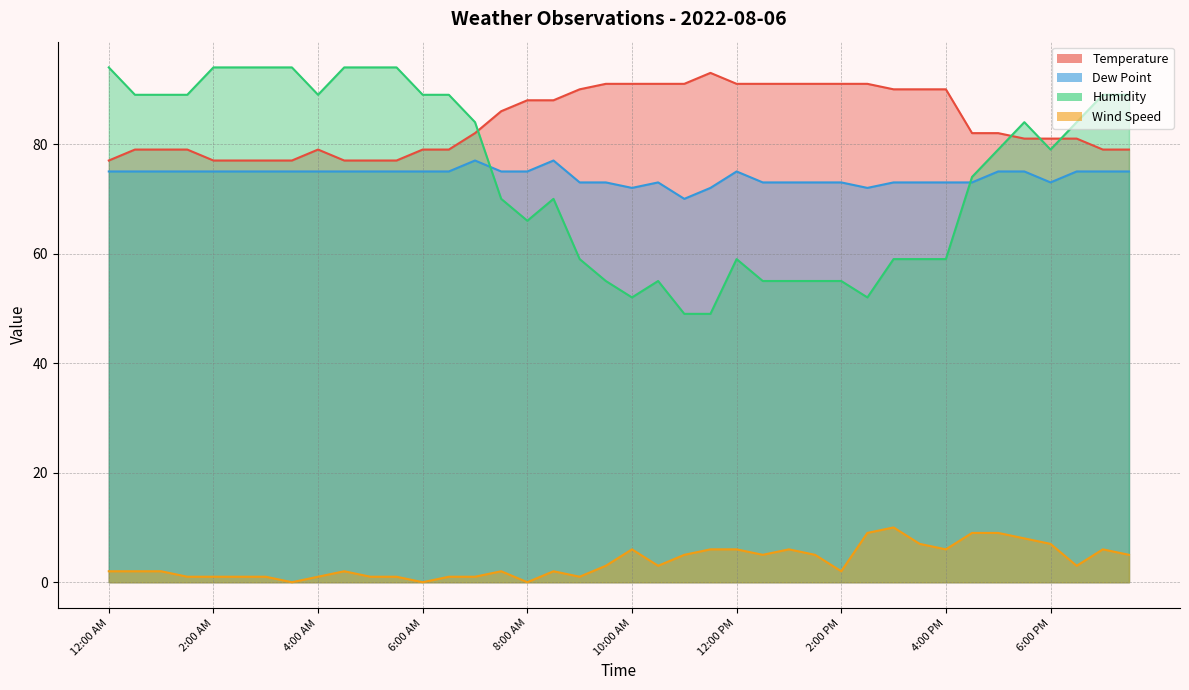

Rank the categories by Wind Speed value from highest to lowest.

3:00 PM, 2:30 PM, 4:30 PM, 5:00 PM, 5:30 PM, 3:30 PM, 6:00 PM, 10:00 AM, 11:30 AM, 12:00 PM, 1:00 PM, 4:00 PM, 7:00 PM, 11:00 AM, 12:30 PM, 1:30 PM, 7:30 PM, 9:30 AM, 10:30 AM, 6:30 PM, 12:00 AM, 12:30 AM, 1:00 AM, 4:30 AM, 7:30 AM, 8:30 AM, 2:00 PM, 1:30 AM, 2:00 AM, 2:30 AM, 3:00 AM, 4:00 AM, 5:00 AM, 5:30 AM, 6:30 AM, 7:00 AM, 9:00 AM, 3:30 AM, 6:00 AM, 8:00 AM